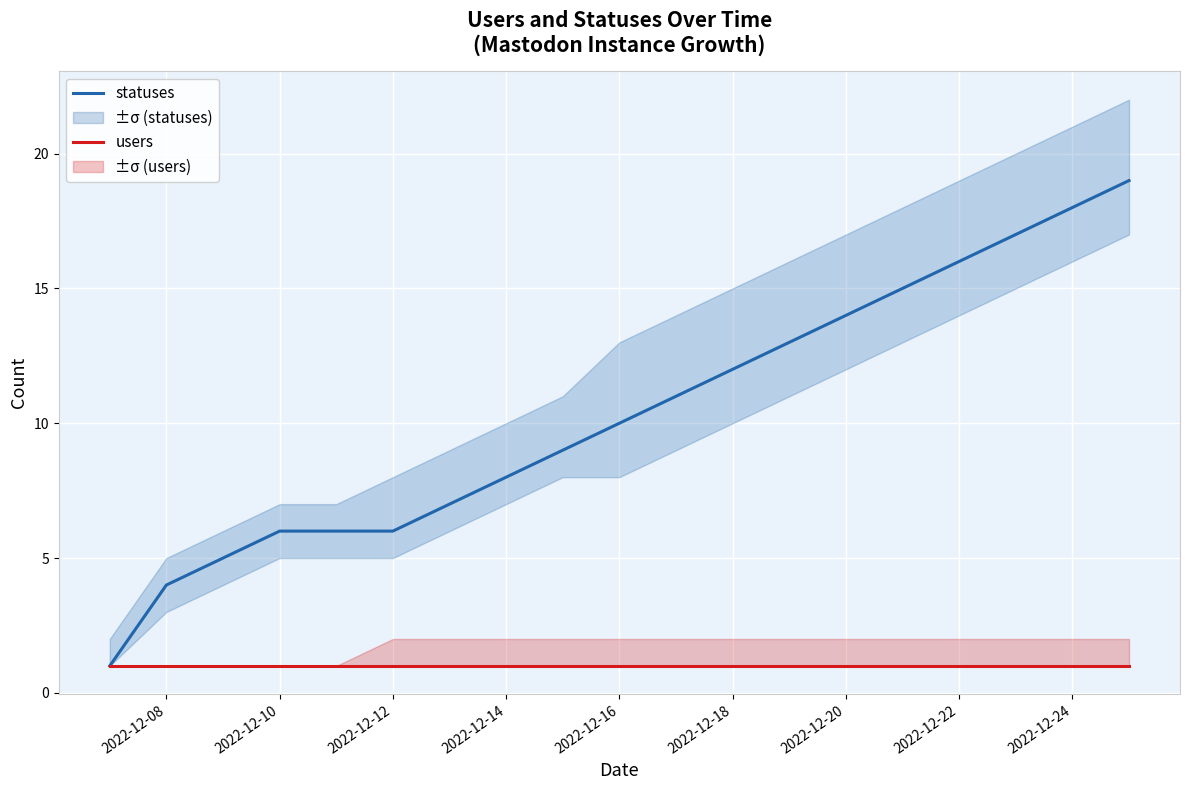

What is the maximum value for statuses?

19